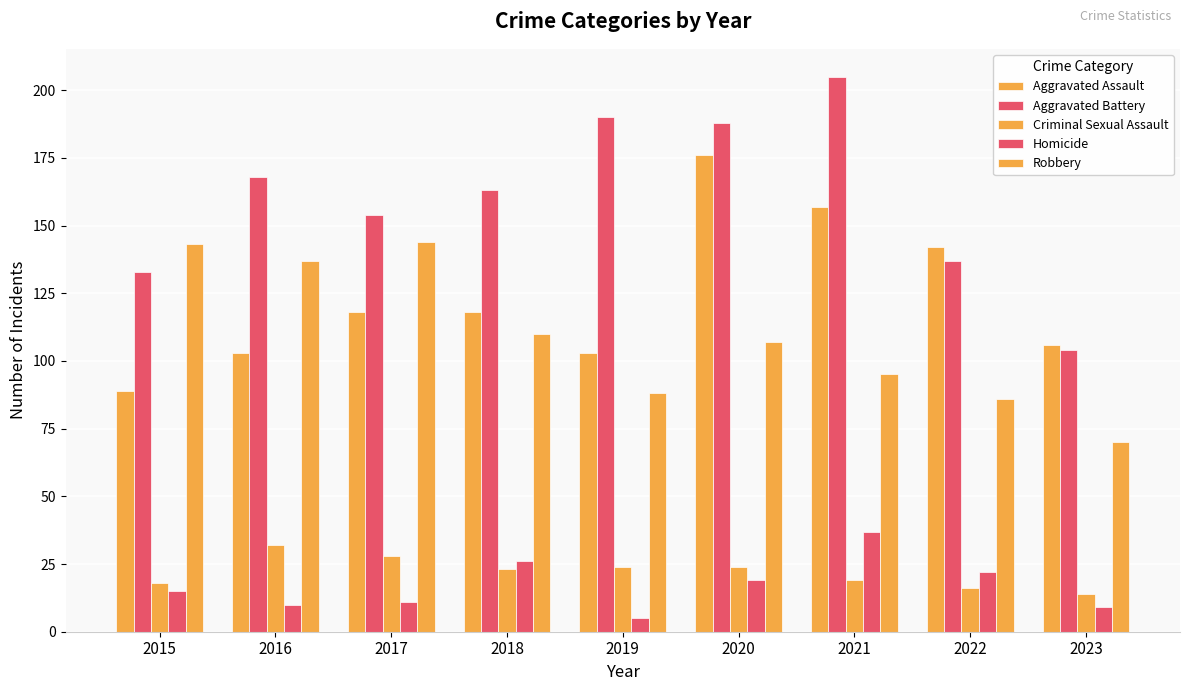

What is the difference between the Aggravated Battery values at 2017 and 2015?

21